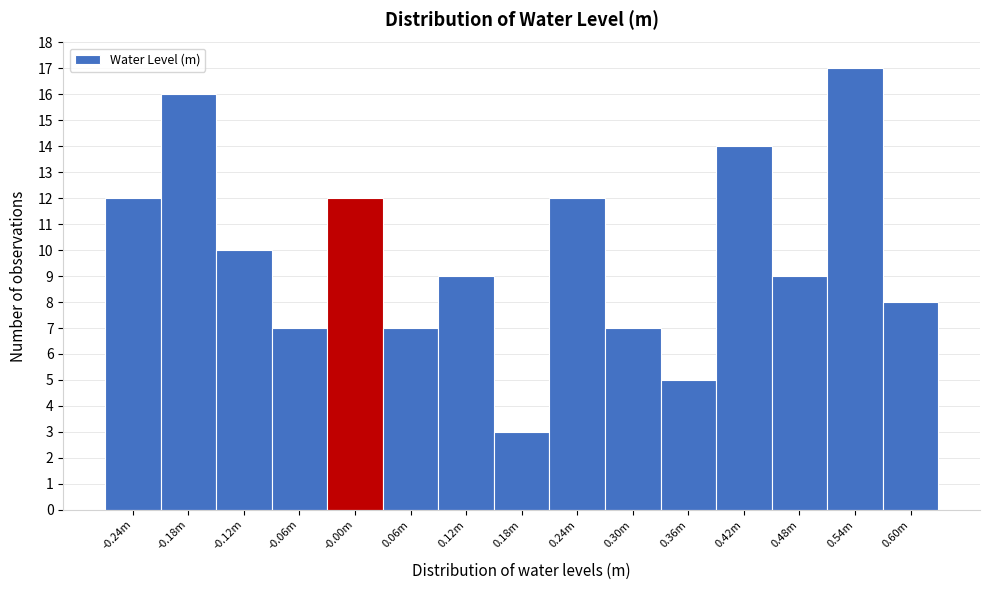

Reading left to right, extract all data points from this chart.

-0.24m=12	-0.18m=16	-0.12m=10	-0.06m=7	-0.00m=12	0.06m=7	0.12m=9	0.18m=3	0.24m=12	0.30m=7	0.36m=5	0.42m=14	0.48m=9	0.54m=17	0.60m=8